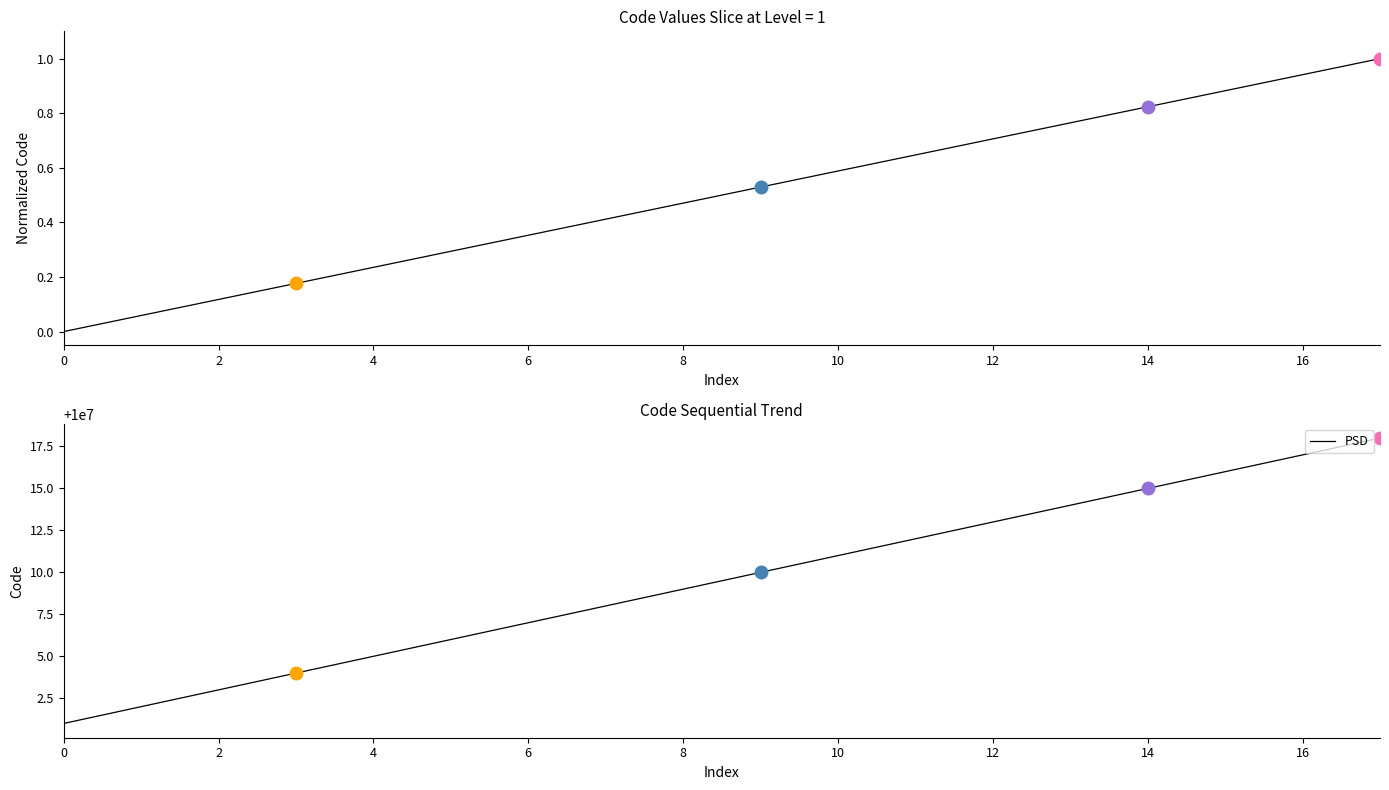

True or false: PSD and Normalized Code cross at least once.

False